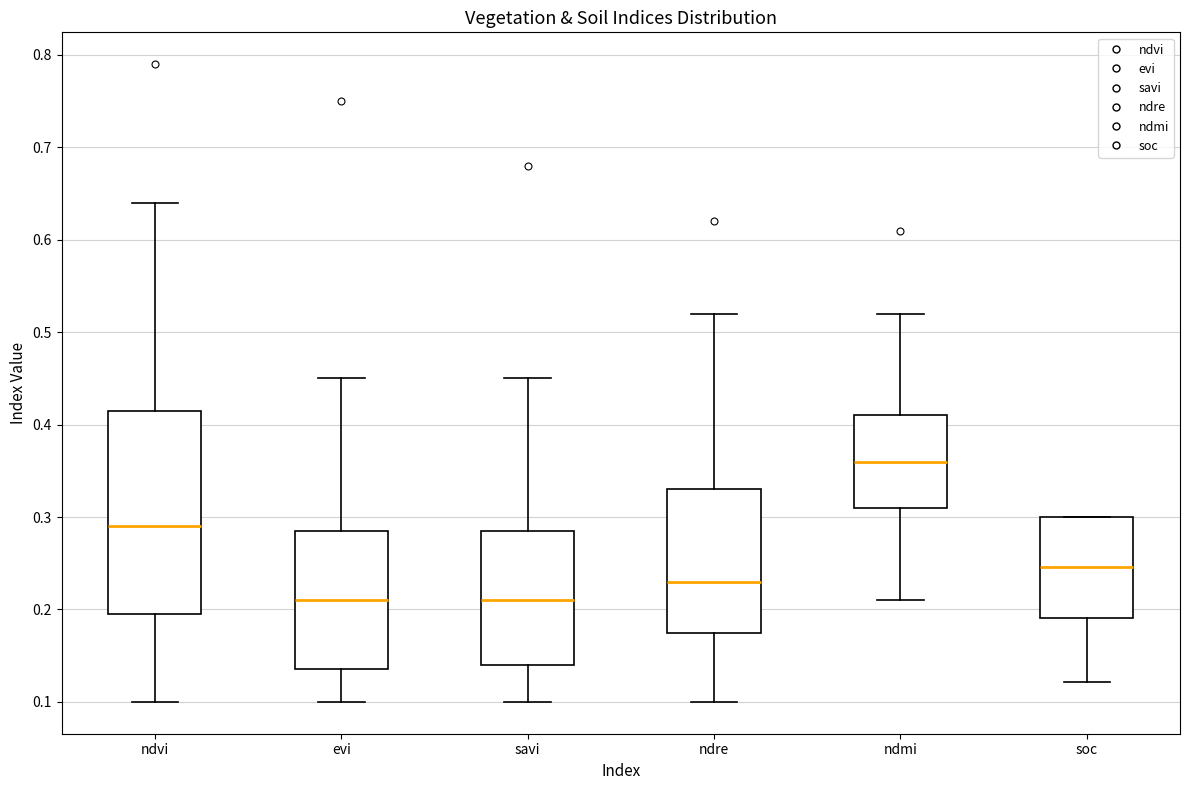

Where is the upper edge of the box for savi on the y-axis? The values are not printed on the chart, so give them approximately, as read against the axis.

0.29